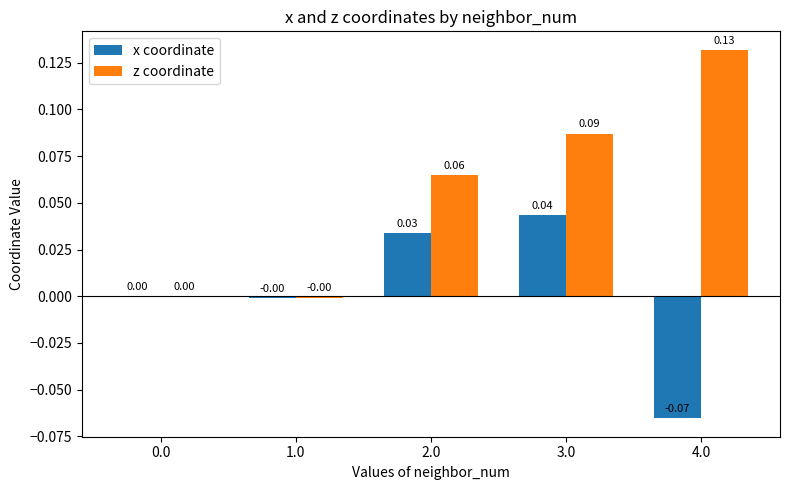

Which series changed the most between 0.0 and 4.0?

z coordinate